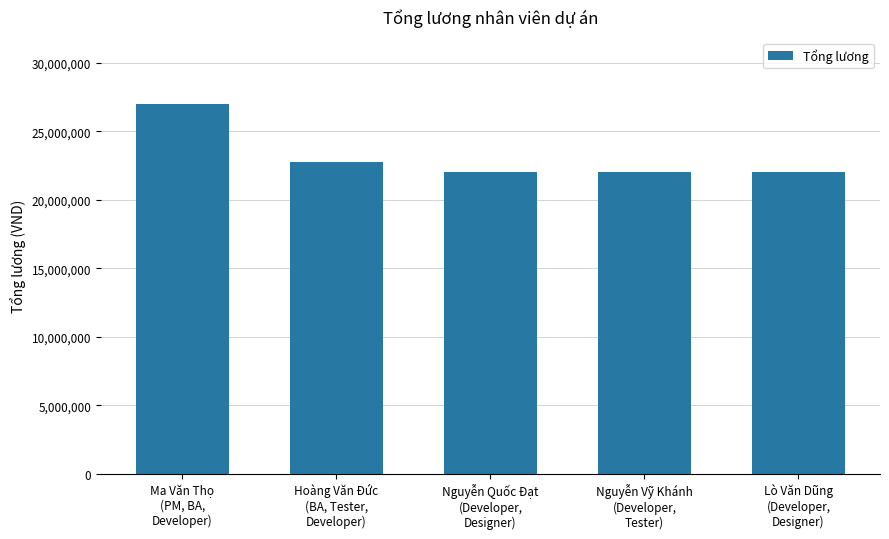

The chart shows a value of 9495172 at Nguyễn Quốc Đạt
(Developer,
Designer). True or false?

False